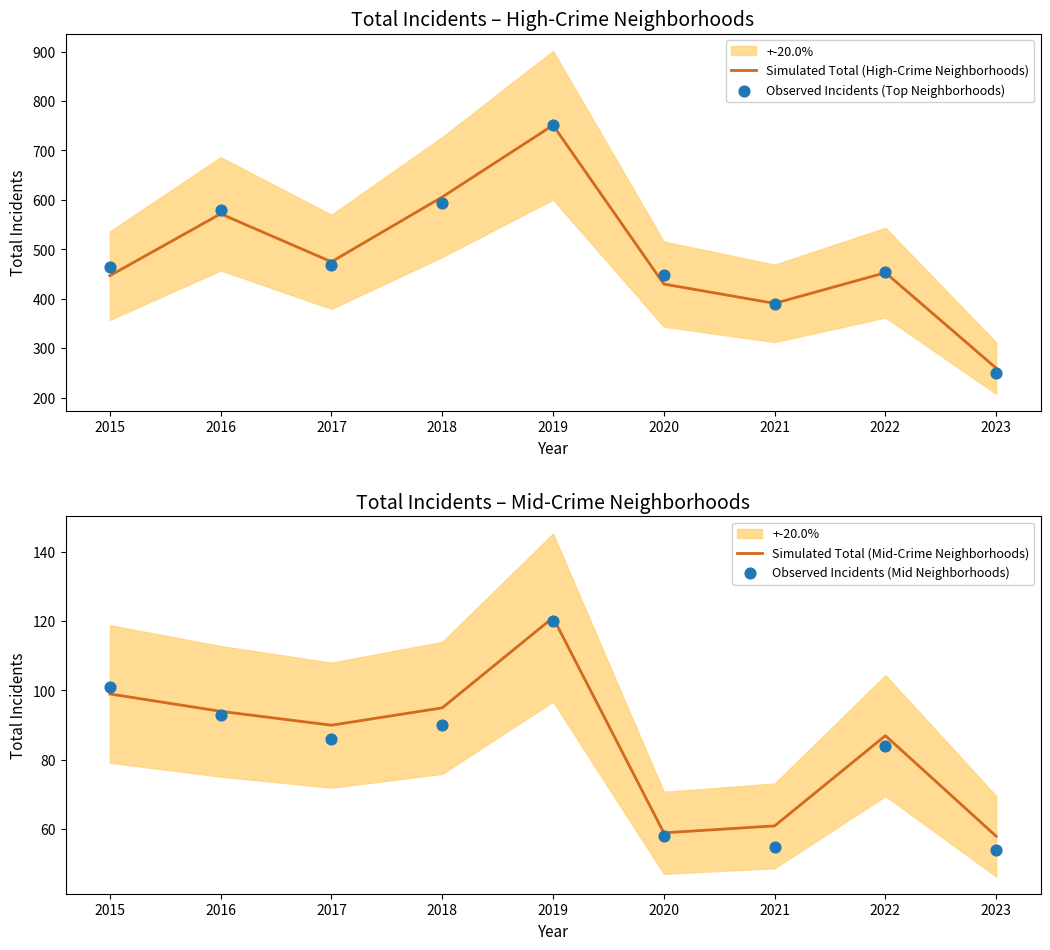

At which category is the sum across all series the highest?

2019